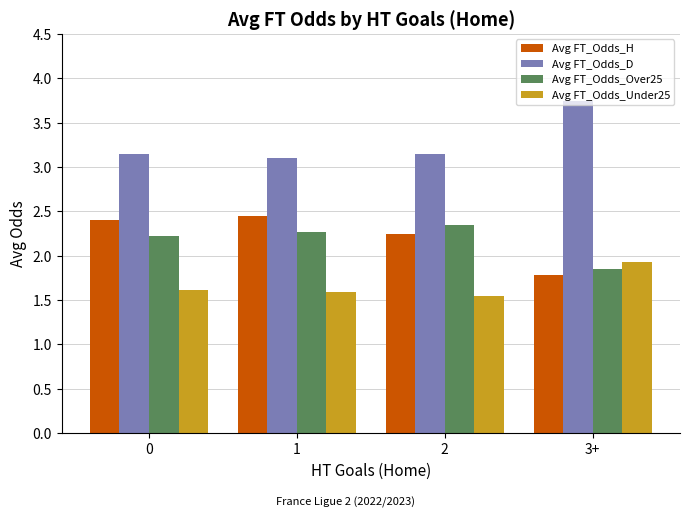

What is the difference between the highest and lowest values at 3+?

2.0